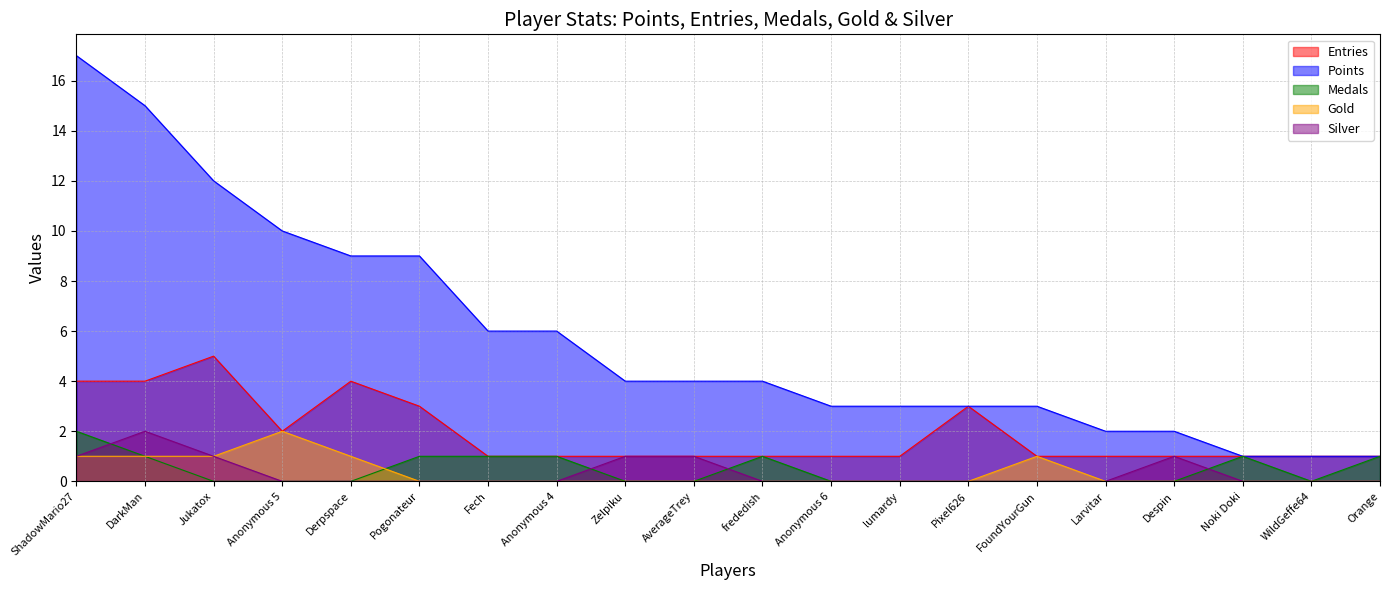

What is the value of the Entries point at the 12th from the left?

1